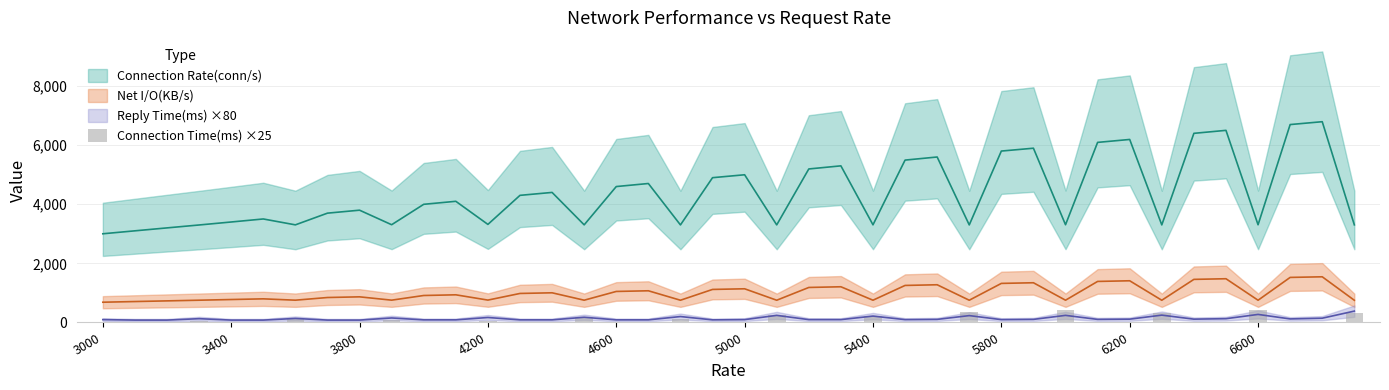

At which label does the data first exceed 7?

3000